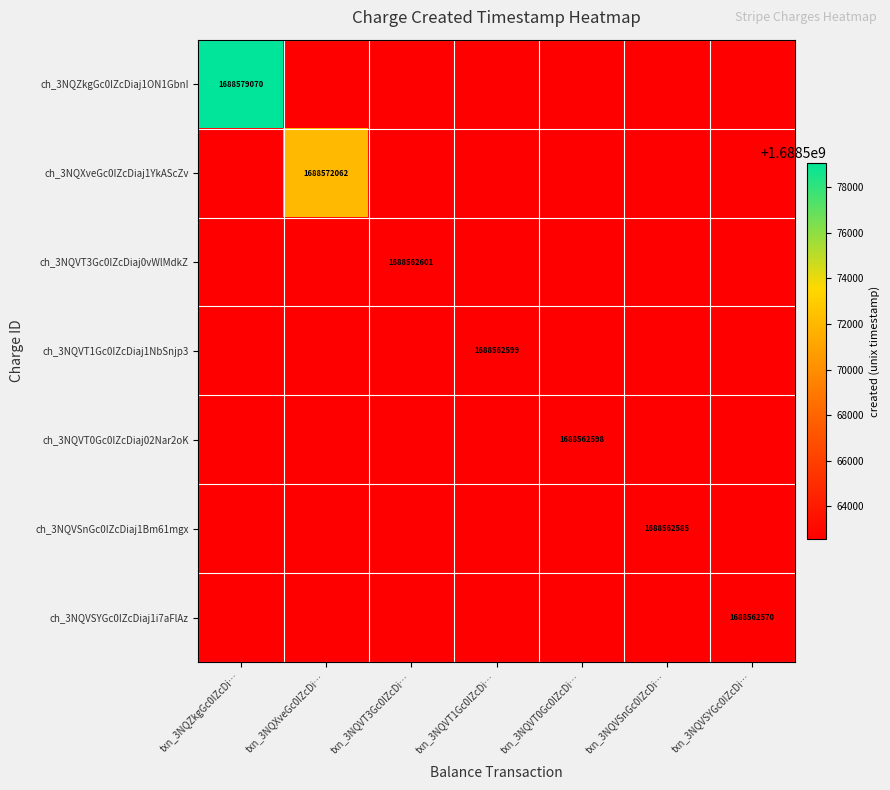

What is the maximum value shown in the chart?

1688579070